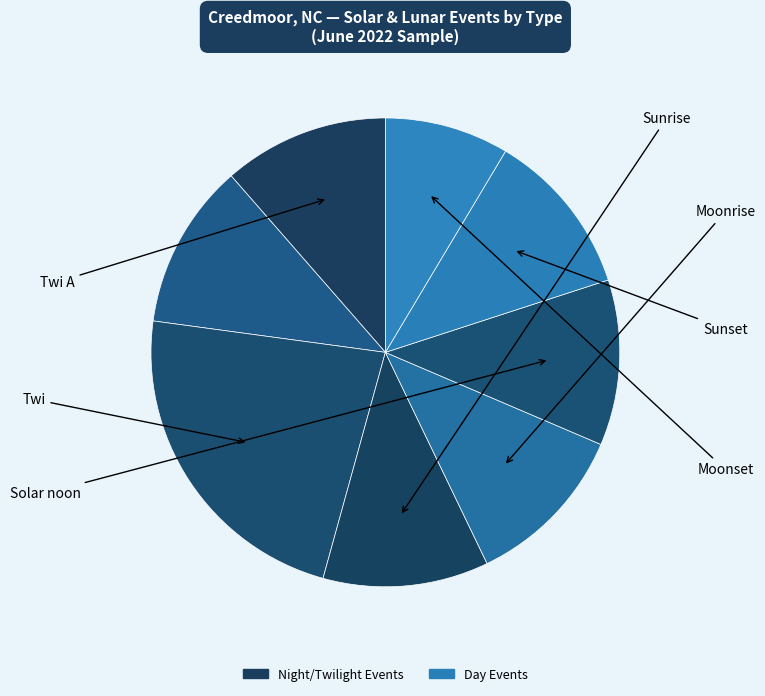

How many slices are in this pie chart?

8